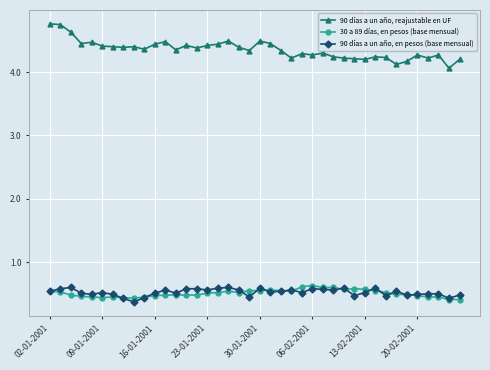

True or false: 90 días a un año, en pesos (base mensual) has more than 1 interior local peaks.

True